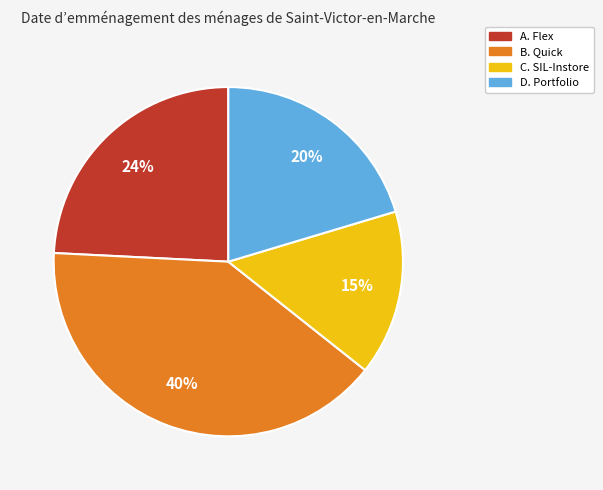

Rank the categories by value from highest to lowest.

B. Quick, A. Flex, D. Portfolio, C. SIL-Instore